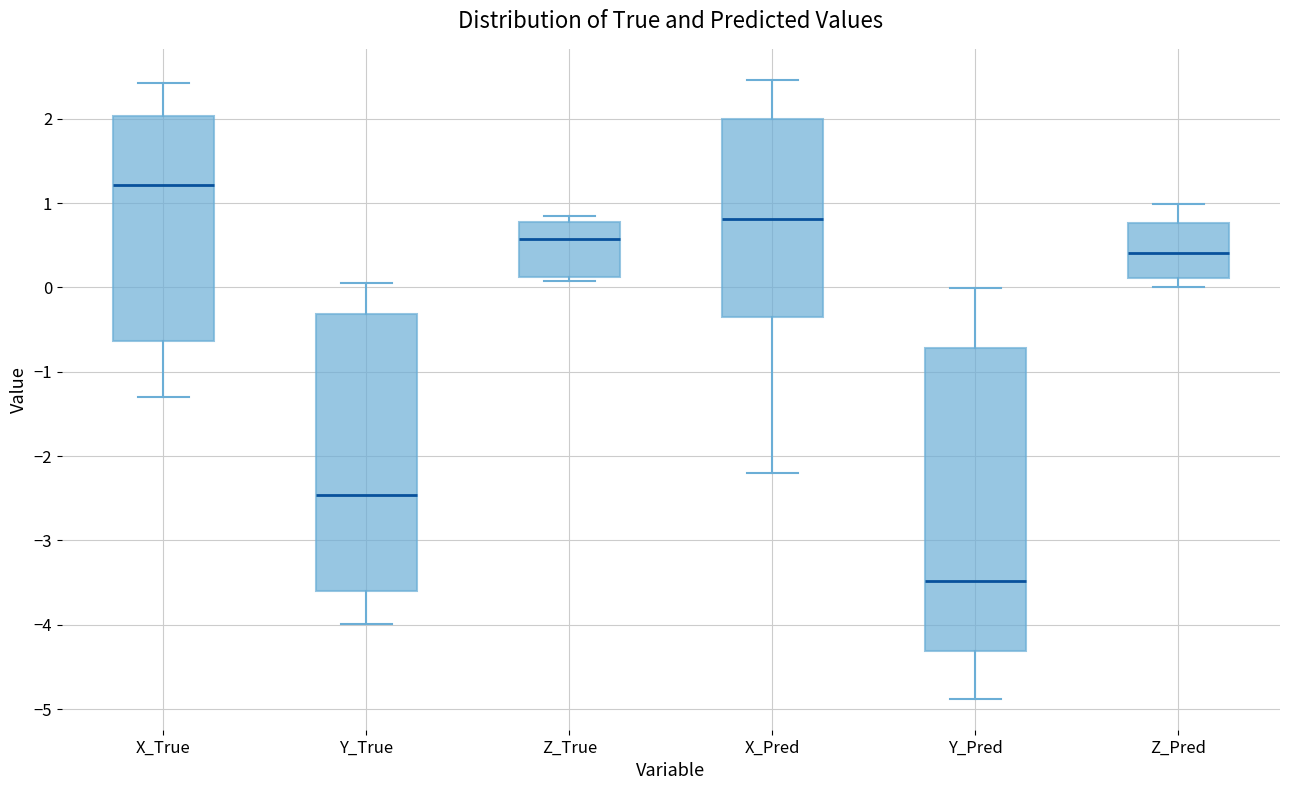

Where does the upper whisker of the box for X_Pred end on the y-axis? The values are not printed on the chart, so give them approximately, as read against the axis.

2.5